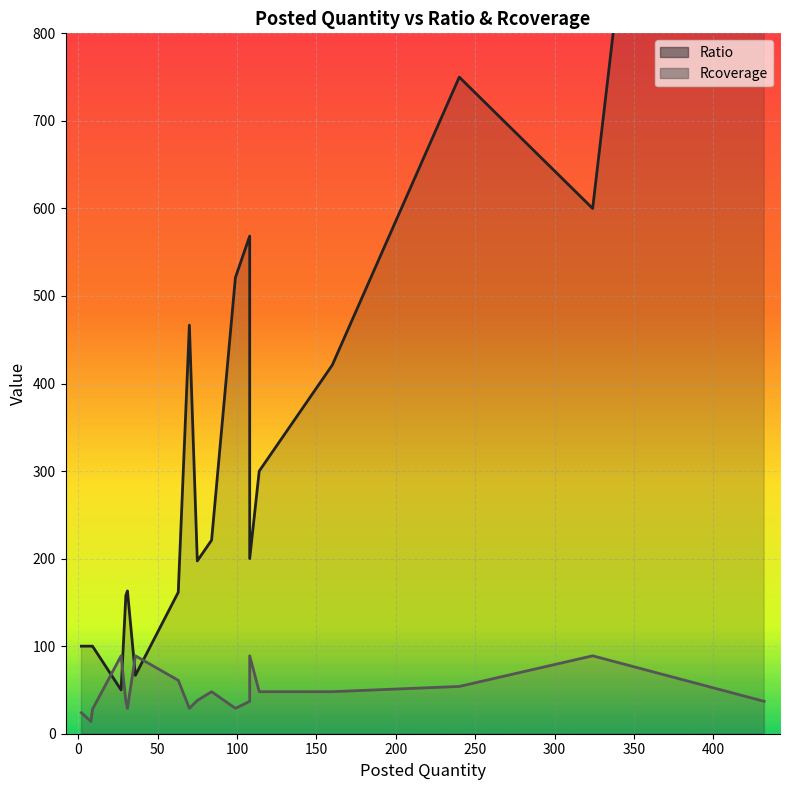

Is the value of Rcoverage at 240 greater than the value of Ratio at 70?

No